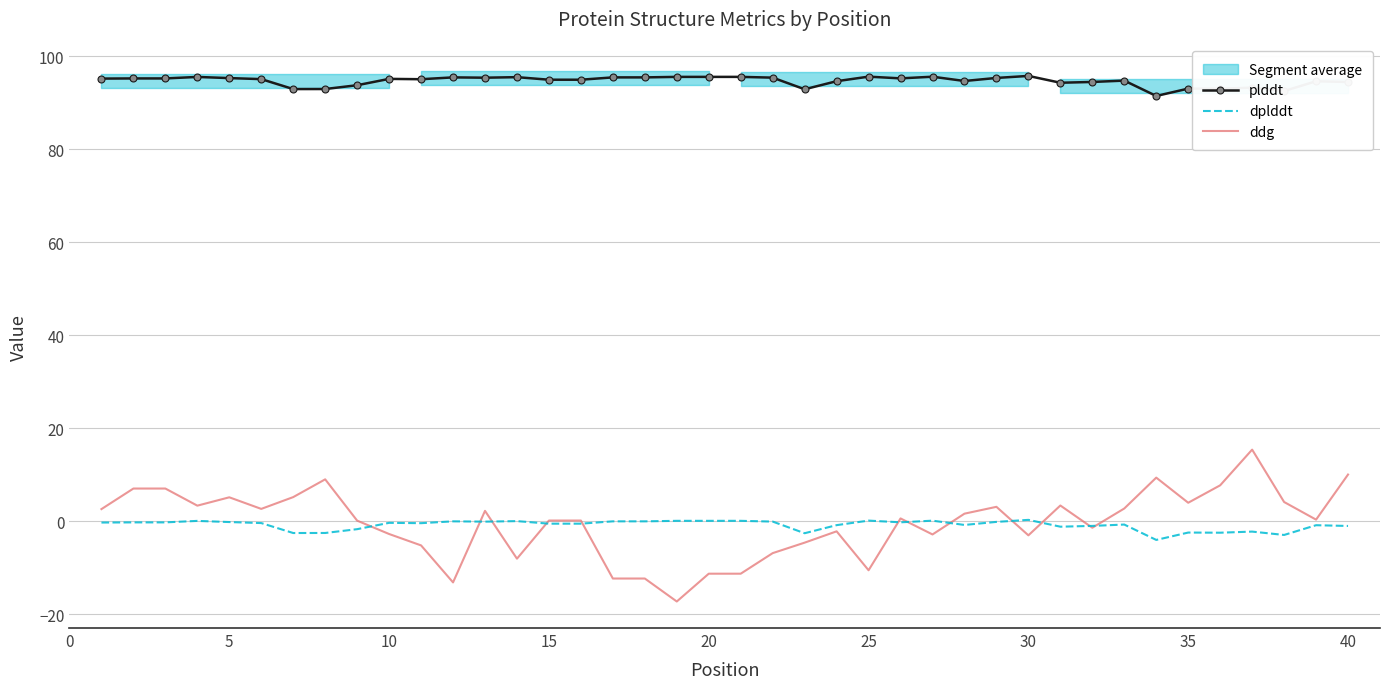

What is the lowest value of the dplddt series?

-4.0